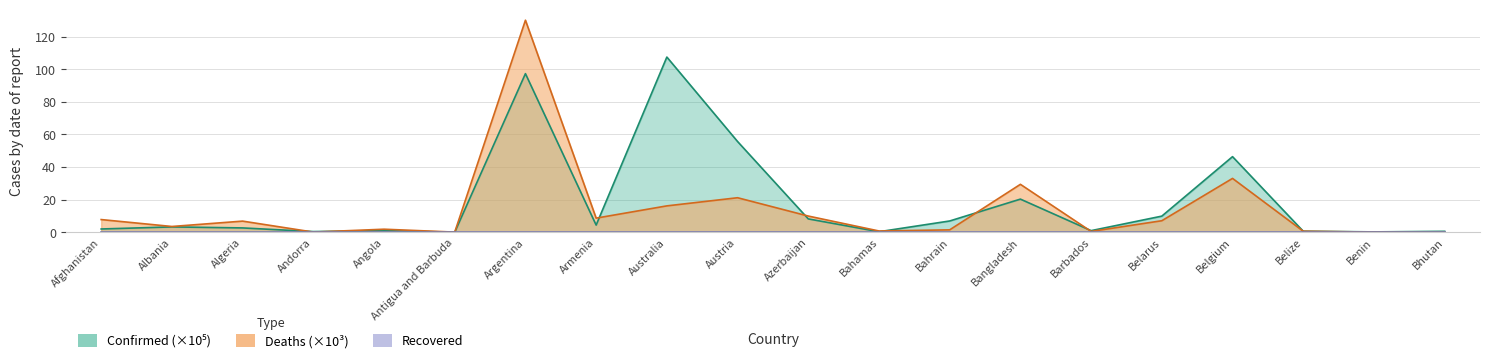

Which series changed the most between Antigua and Barbuda and Belgium?

Confirmed